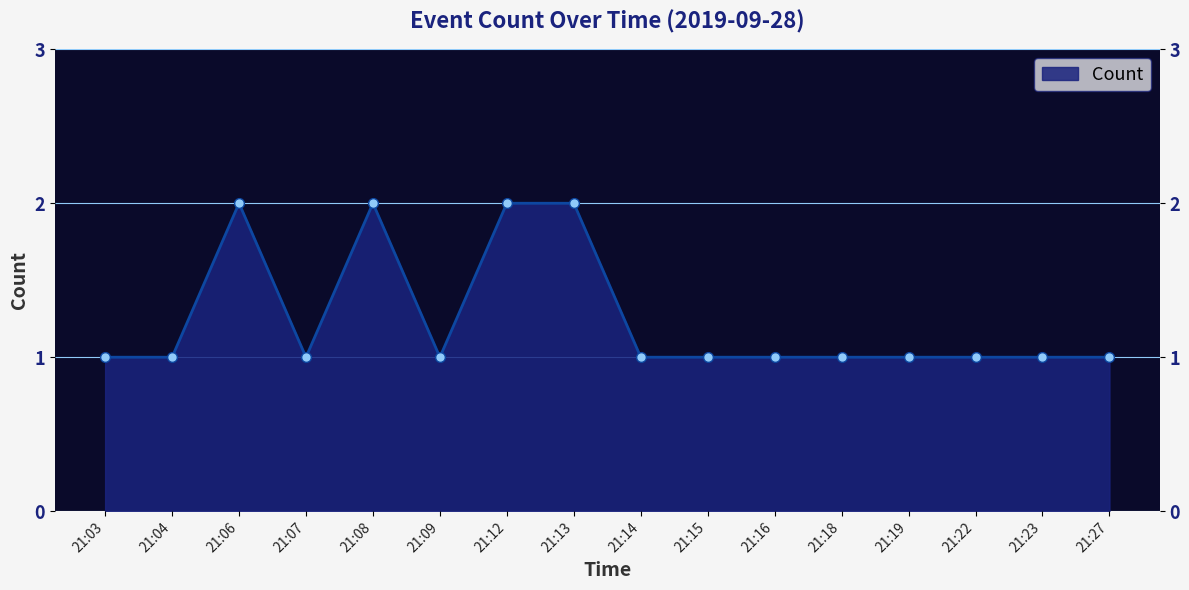

How many series are shown in this chart?

1